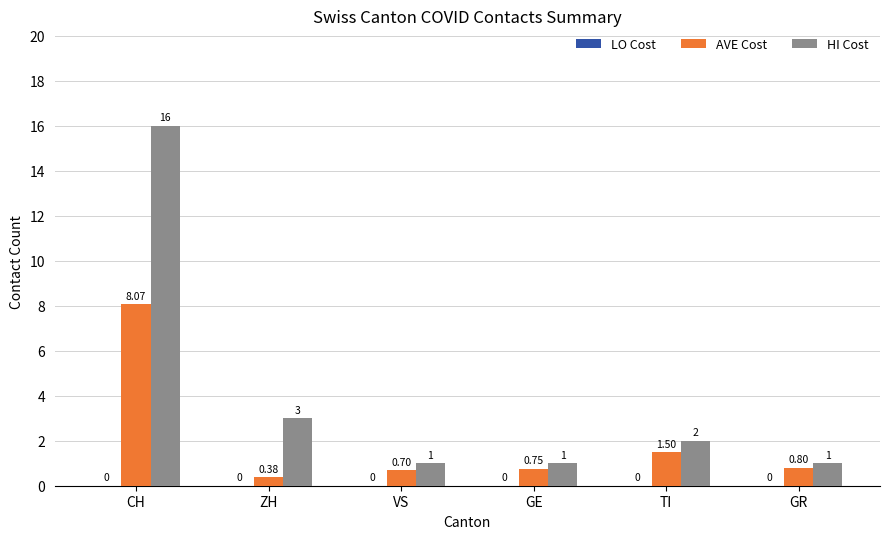

At which category is the sum across all series the highest?

CH